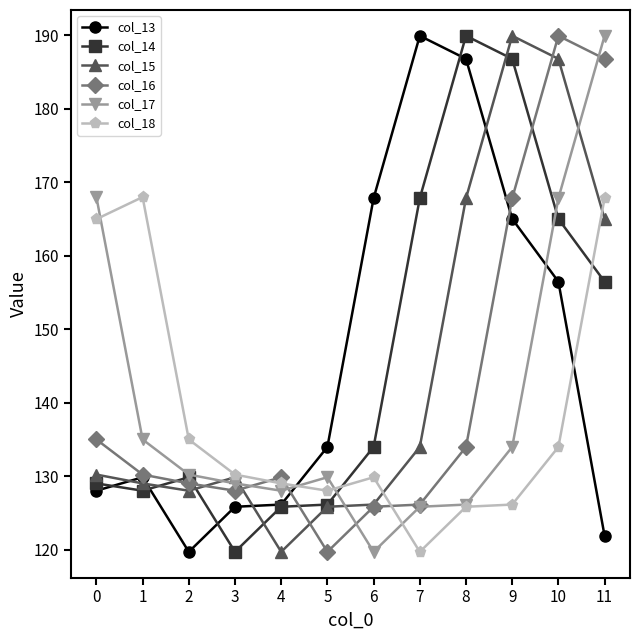

At how many categories does at least one series exceed 172?

5